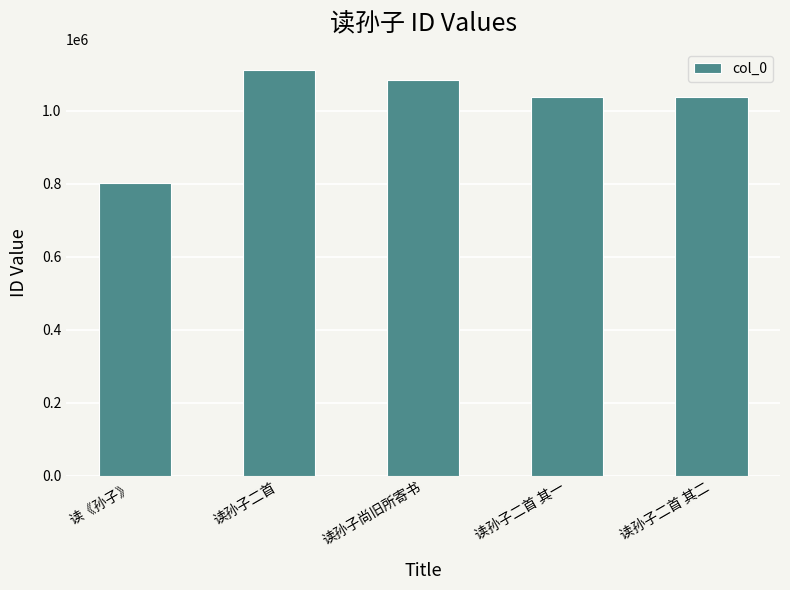

How many data points does each series have?

5